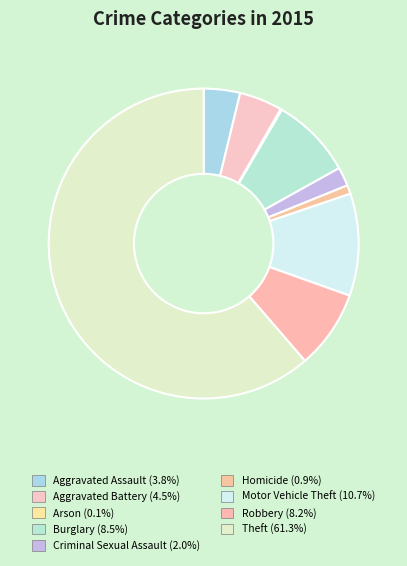

Which category has the smallest portion of the pie?

Arson